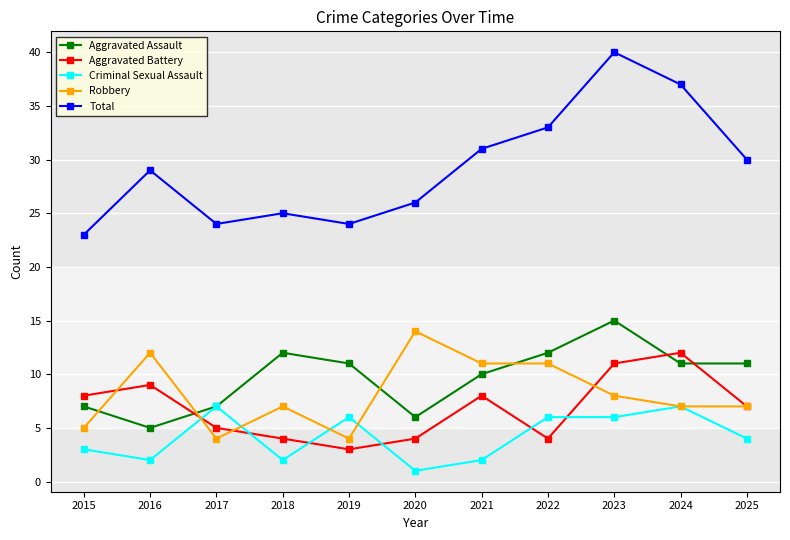

At which category does Aggravated Battery reach its first local valley?

2019